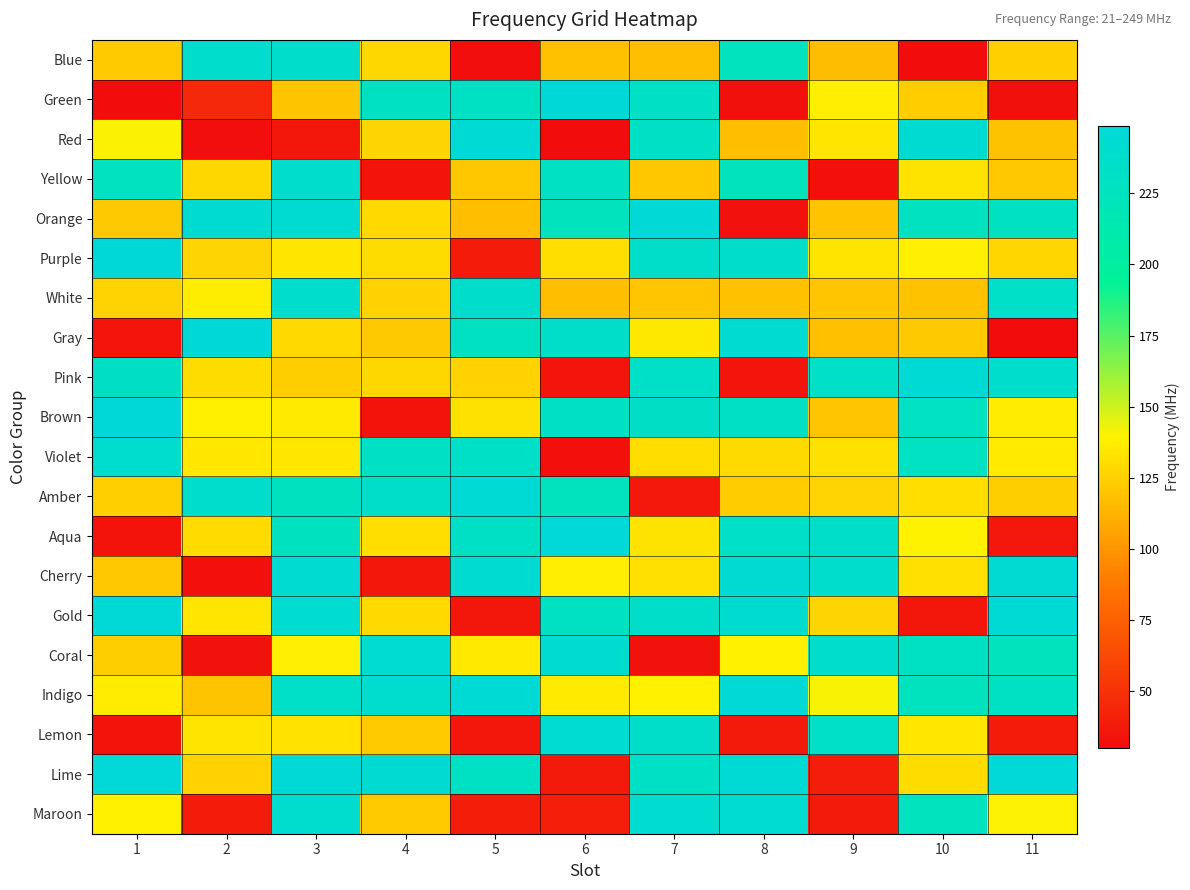

What is the greatest value displayed?

248.8